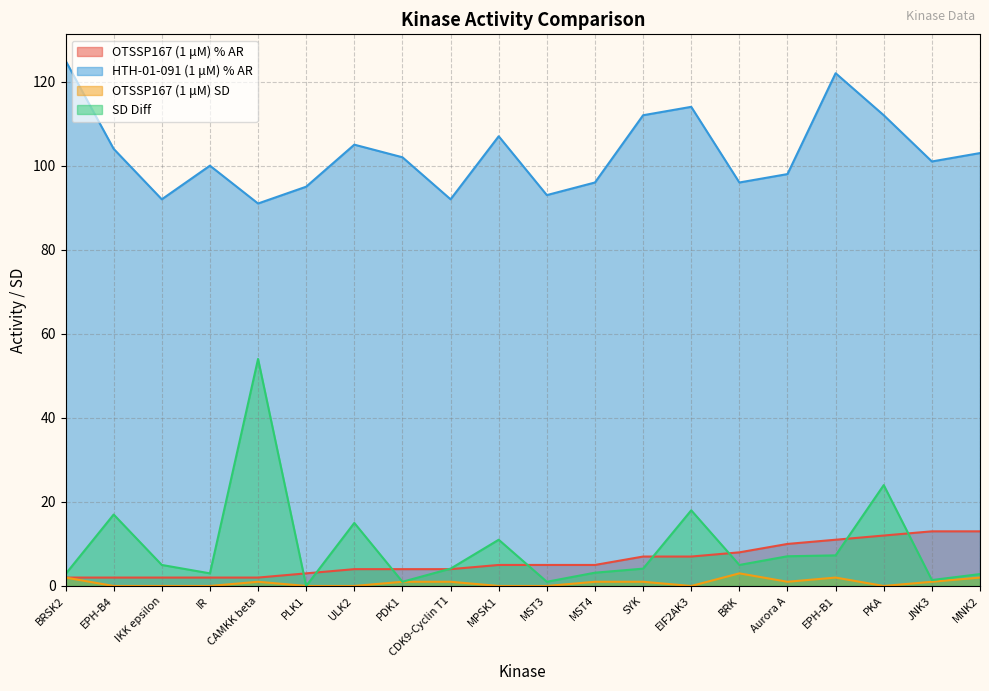

What is the total value across all series at CAMKK beta?

148.0